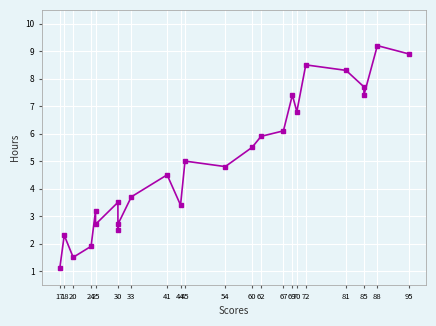

What is the greatest value displayed?

9.2